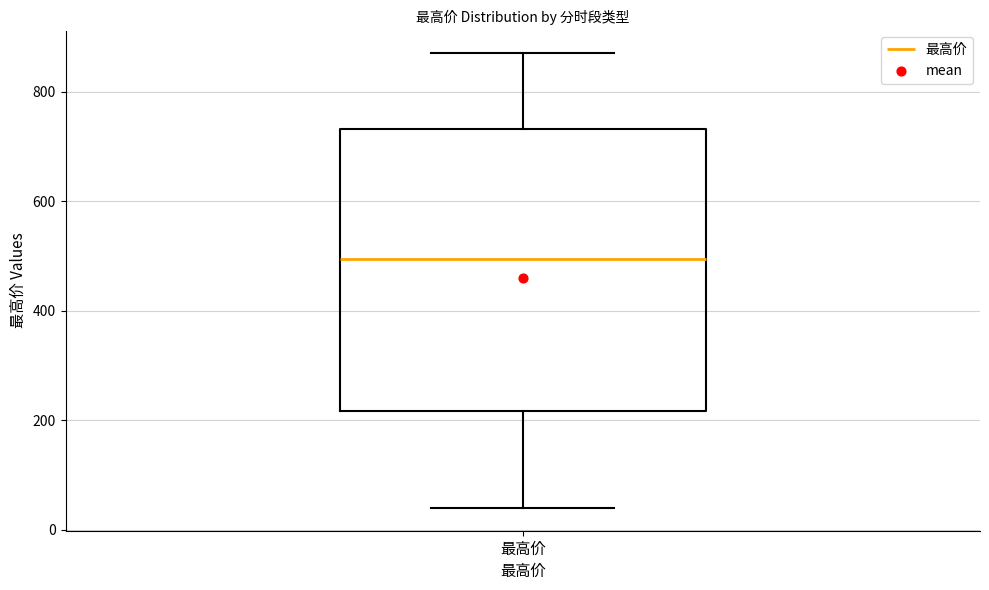

Read this box plot against the y-axis: the position of the median line, the range covered by the box, and the ends of both whiskers. The values are not printed on the chart, so give them approximately, as read against the axis.

median 500, box 220 to 740, whiskers 40 to 880